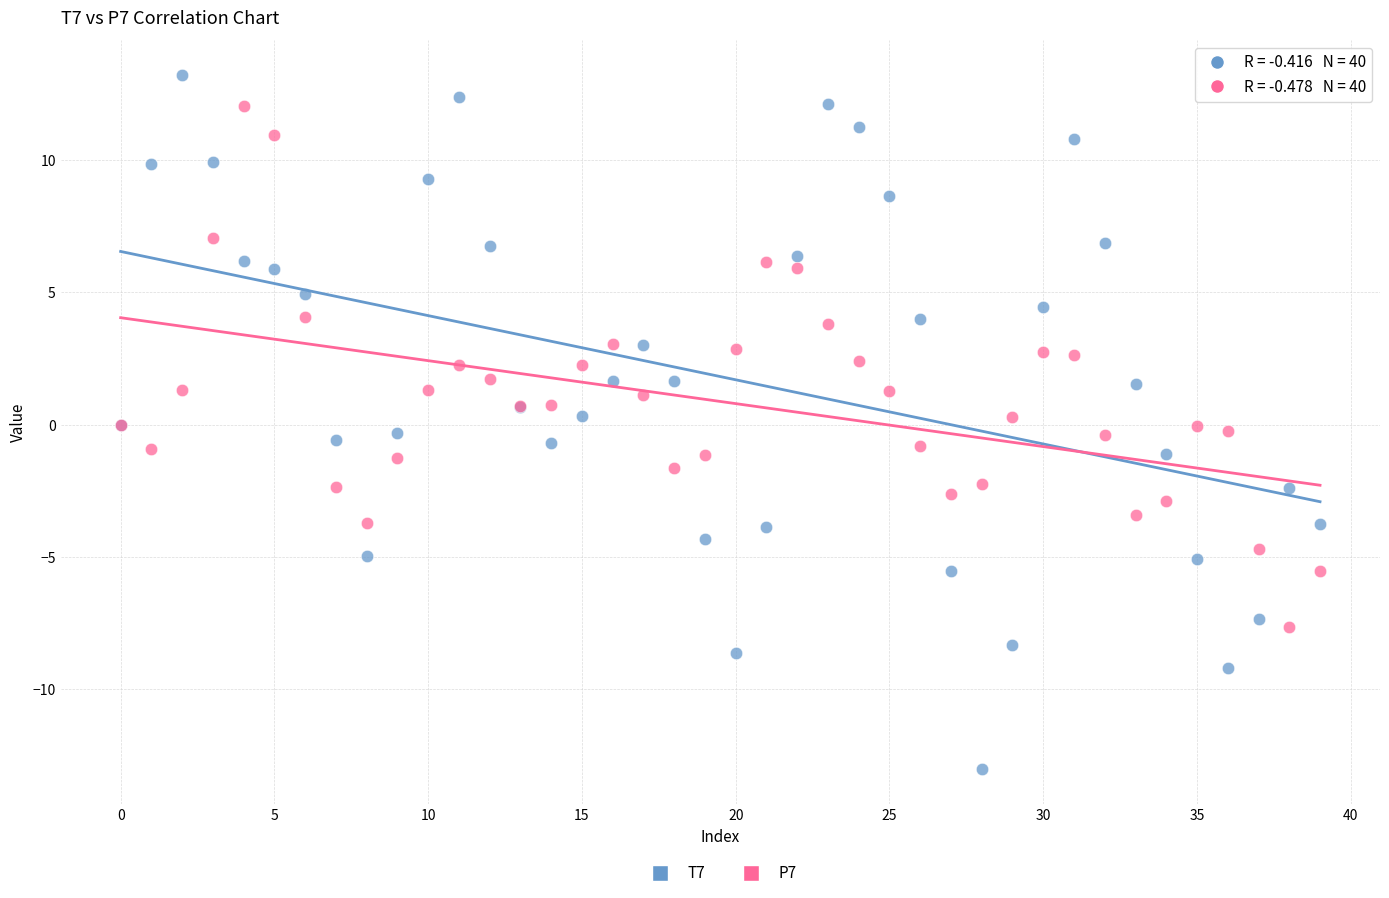

Which series reaches the maximum Y coordinate?

T7